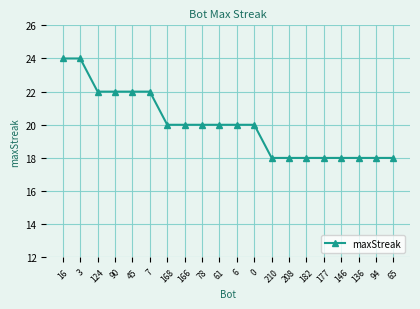

Reading left to right, transcribe all the data shown in this chart.

24	24	22	22	22	22	20	20	20	20	20	20	18	18	18	18	18	18	18	18